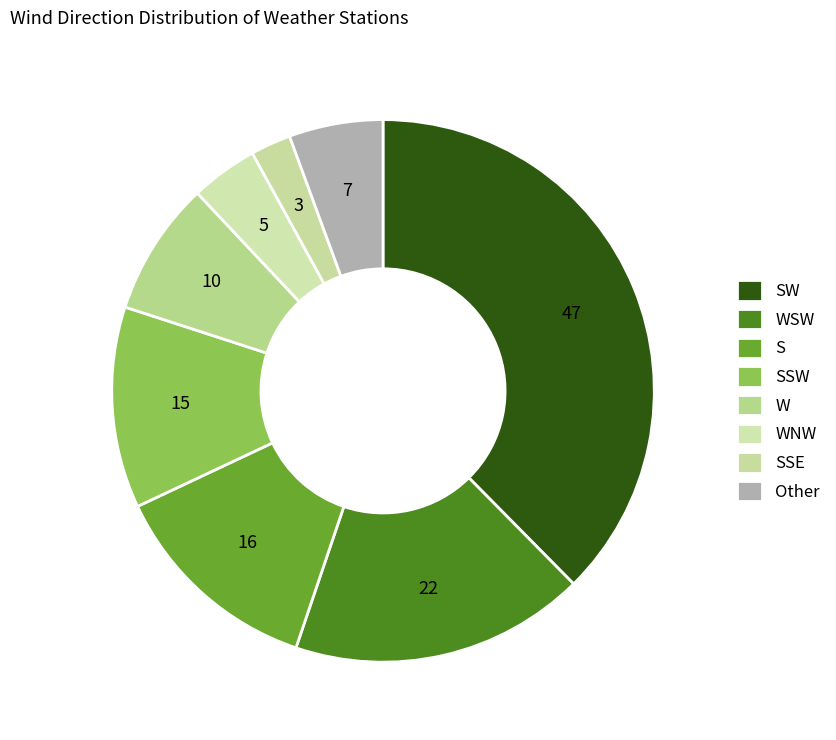

Count the number of slices in the pie.

8